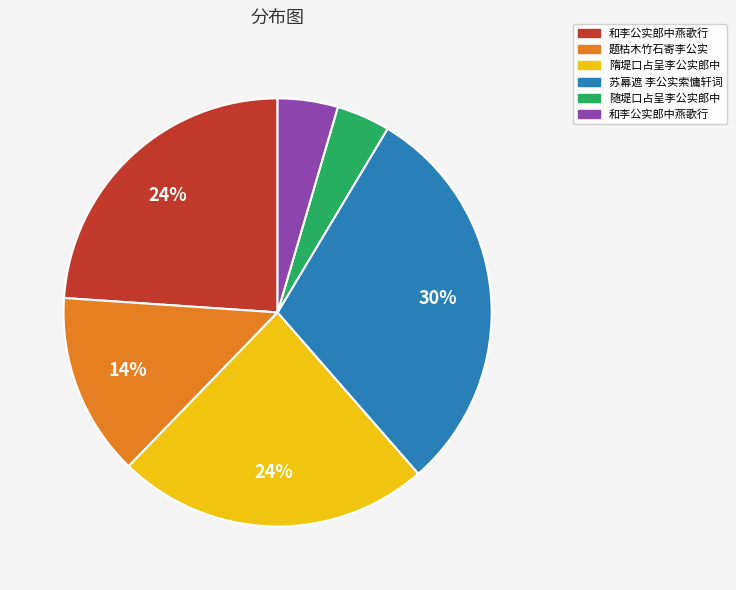

Does any single category account for the majority?

No